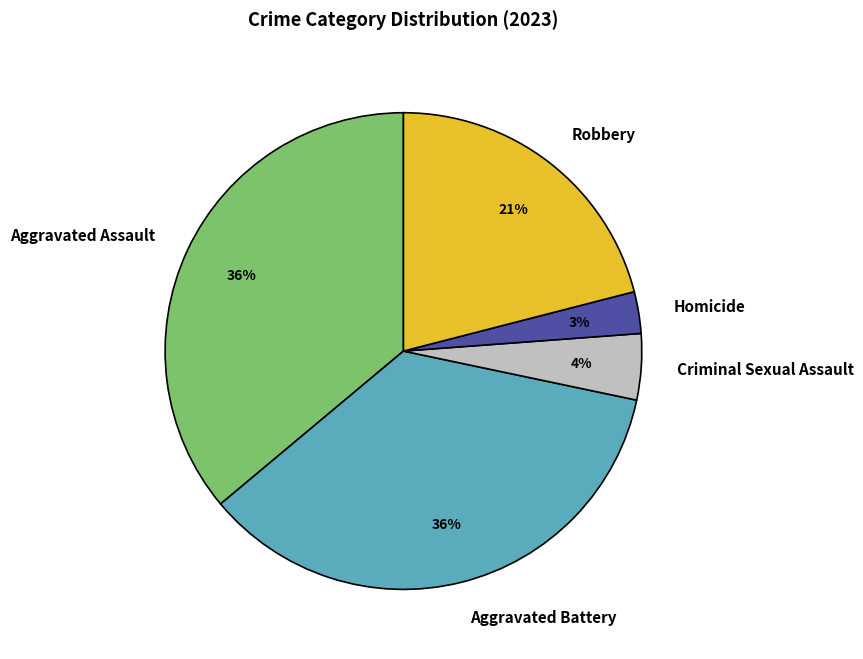

What is the smallest slice in the pie chart?

Homicide